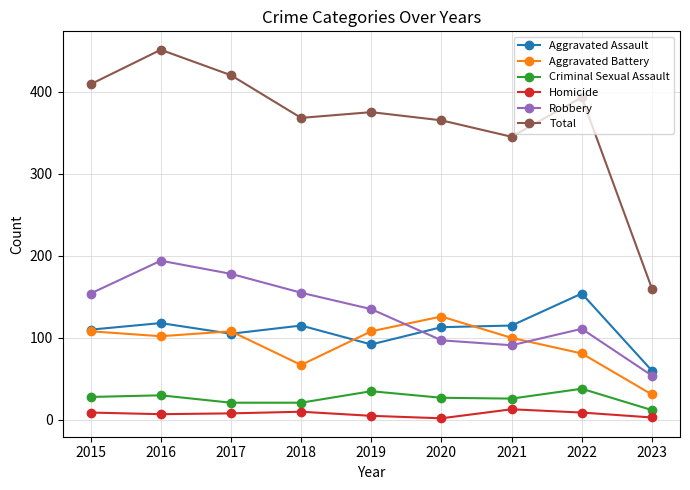

Which series has the largest range (max minus min)?

Total